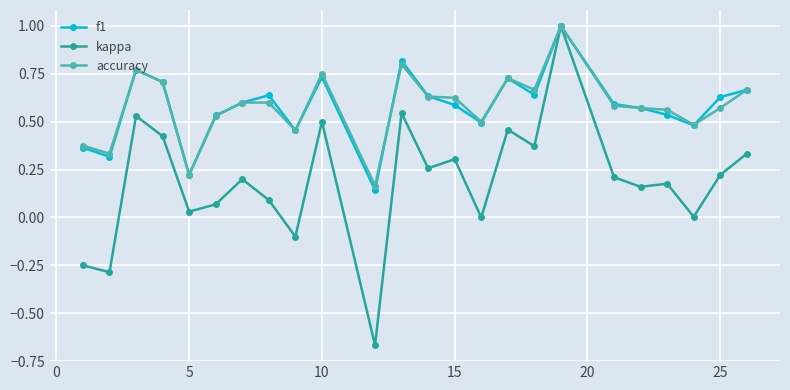

What are all the series names shown in the legend?

f1, kappa, accuracy